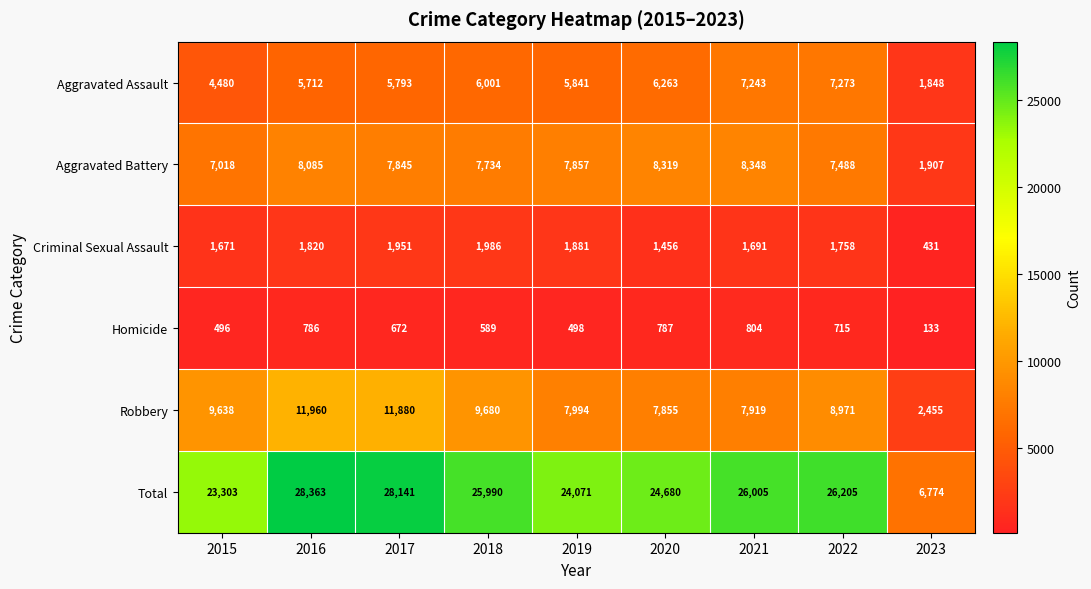

What is the sum of the Total values at 2021 and 2022?

52210